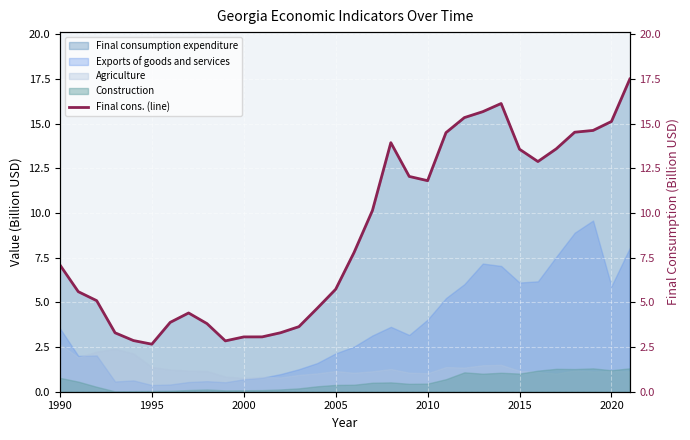

What is the value of the 30th point from the left?

14.6